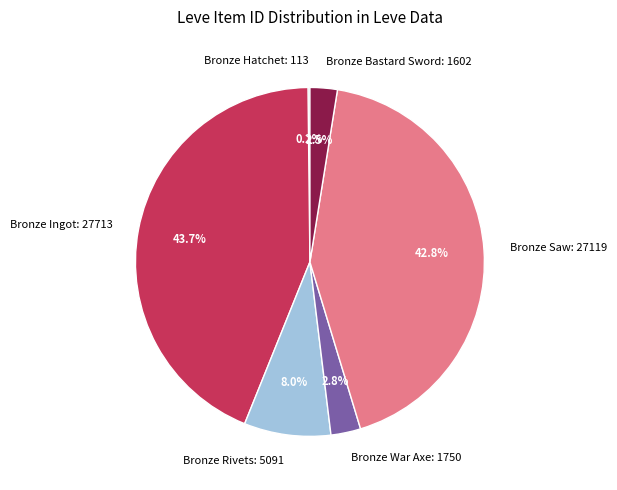

Is Bronze Rivets: 5091 the majority of the pie?

No